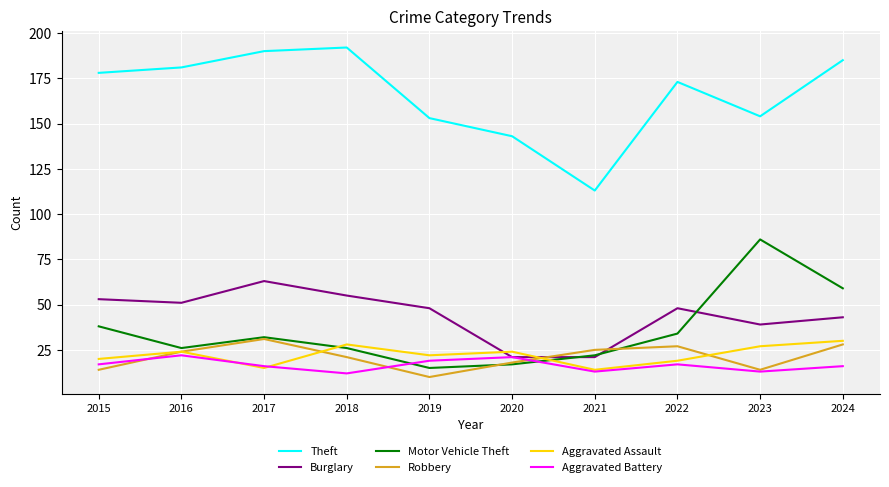

True or false: Aggravated Battery and Theft cross at least once.

False